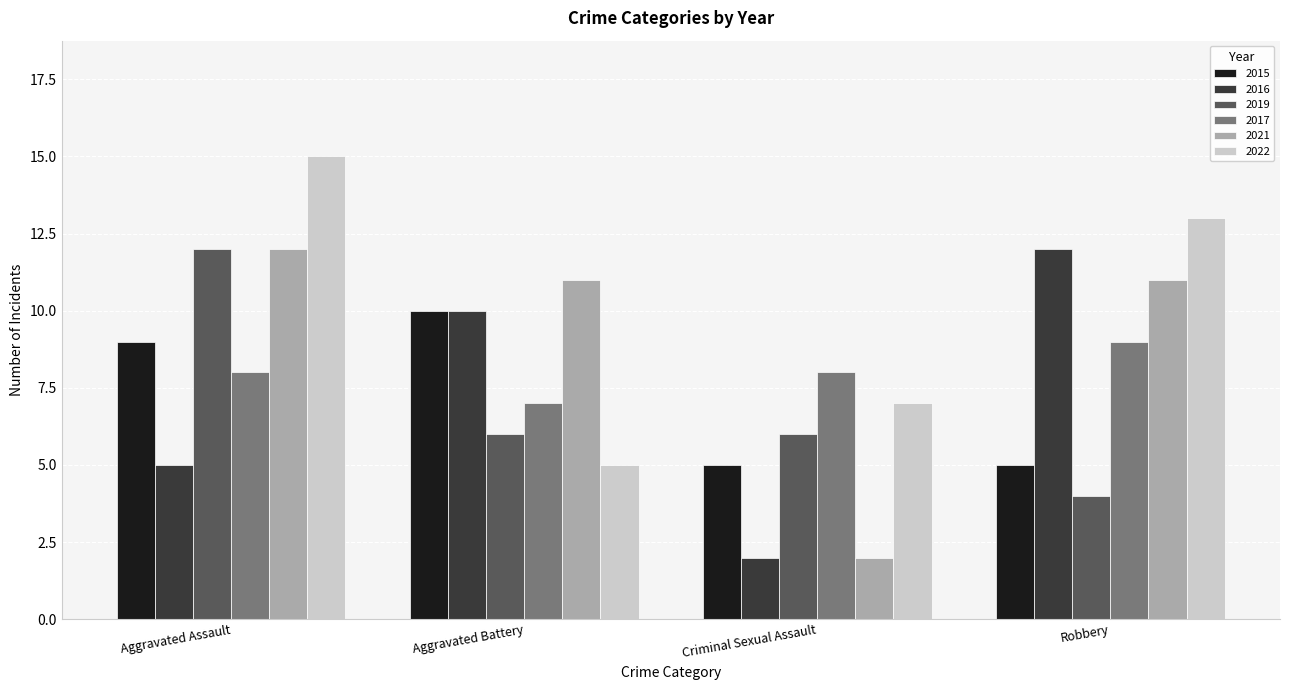

What is the difference between the maximum and minimum values in the 2022 series?

10